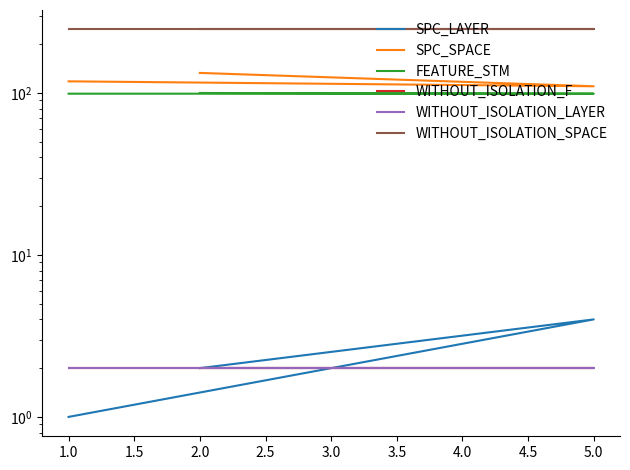

The value of WITHOUT_ISOLATION_F at 5.0 is 2. True or false?

True